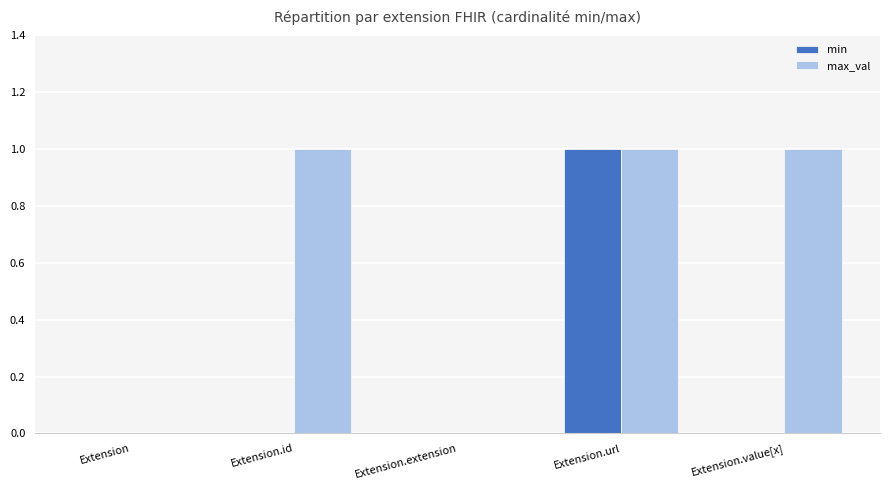

Is it true that min equals 2 at Extension.url?

False